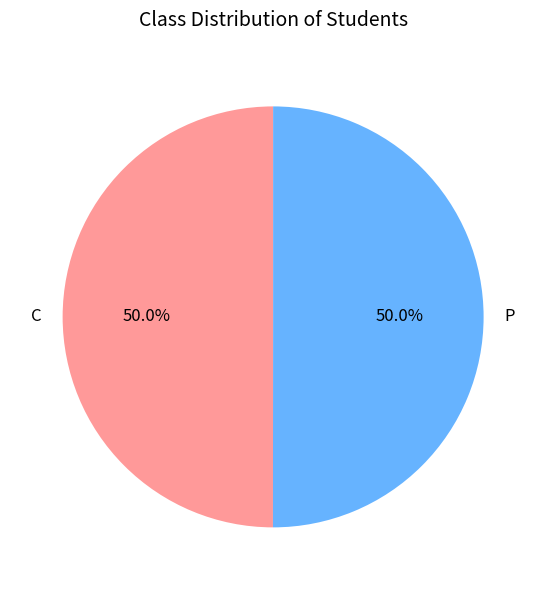

To the nearest percent, what is the difference between the largest and smallest slice percentages?

0%